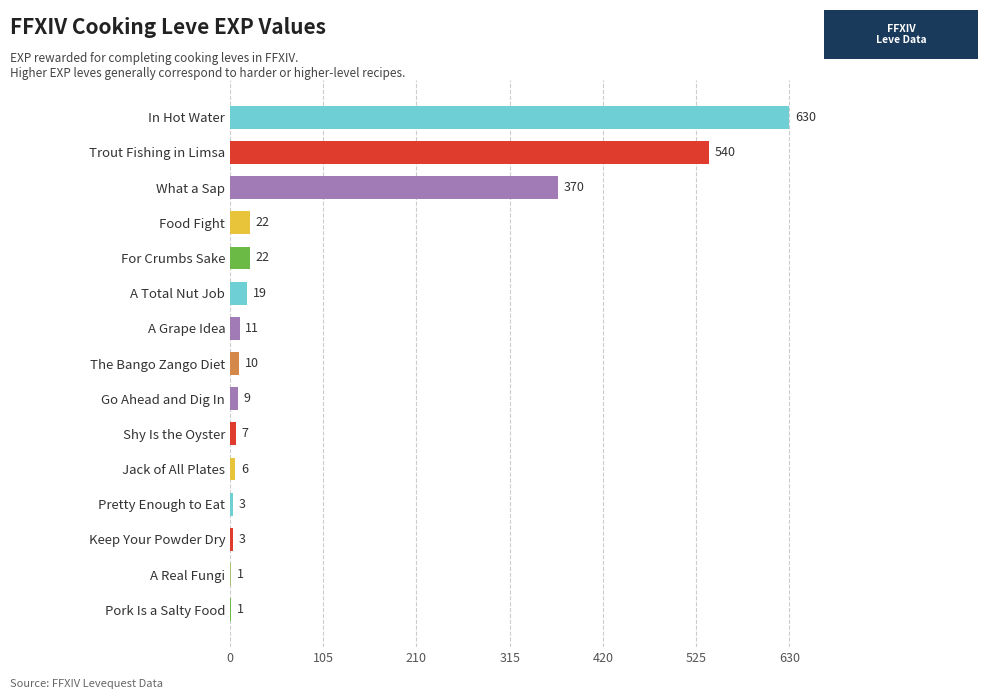

The chart shows a value of 620 at What a Sap. True or false?

False